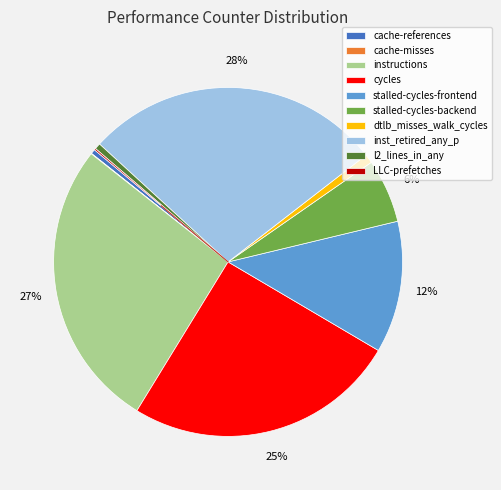

To the nearest percent, what portion does stalled-cycles-frontend represent?

12%